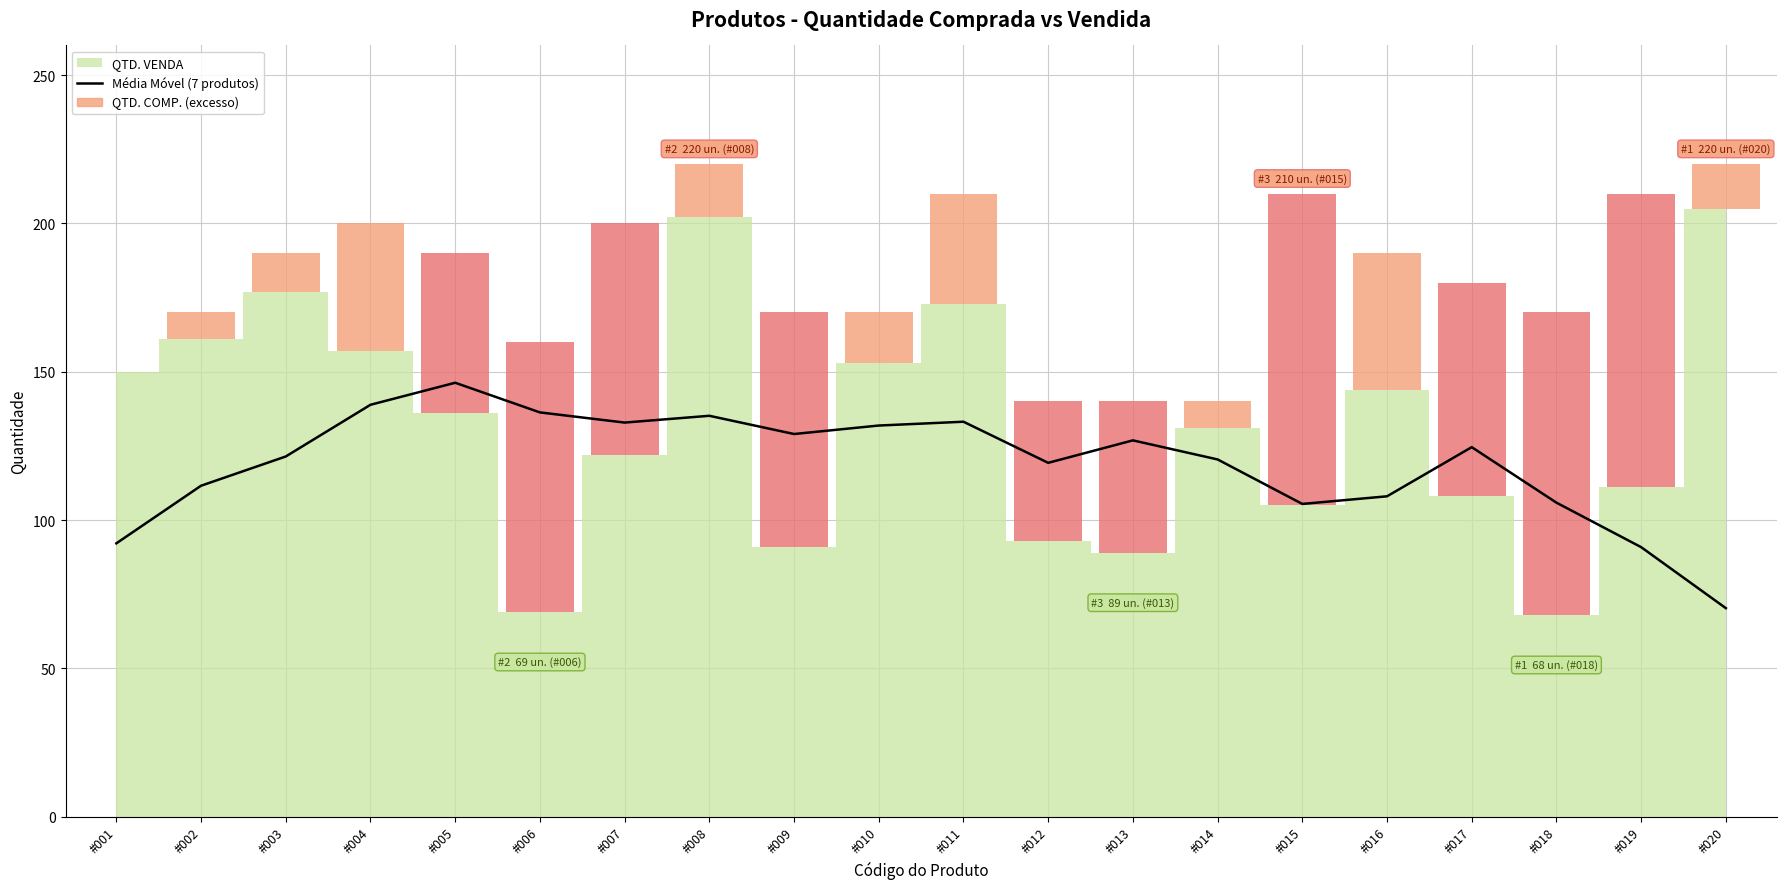

Reading left to right, extract all data points from this chart.

#001=92.1	#002=111.6	#003=121.4	#004=138.9	#005=146.3	#006=136.3	#007=132.9	#008=135.1	#009=129.0	#010=131.9	#011=133.1	#012=119.3	#013=126.9	#014=120.4	#015=105.4	#016=108.0	#017=124.6	#018=105.9	#019=90.9	#020=70.3